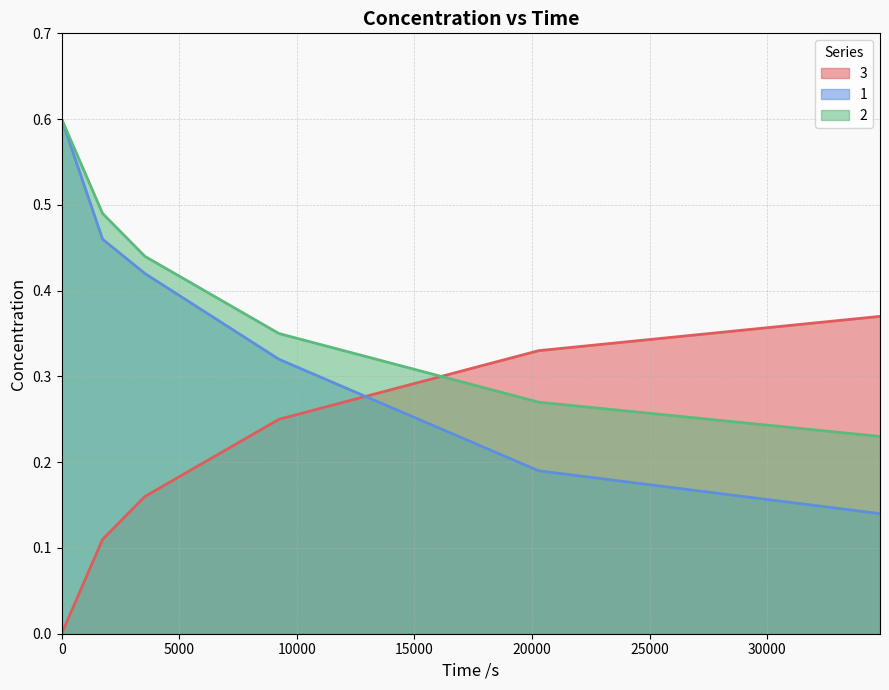

Rank the series by their average value, from lowest to highest.

3, 1, 2